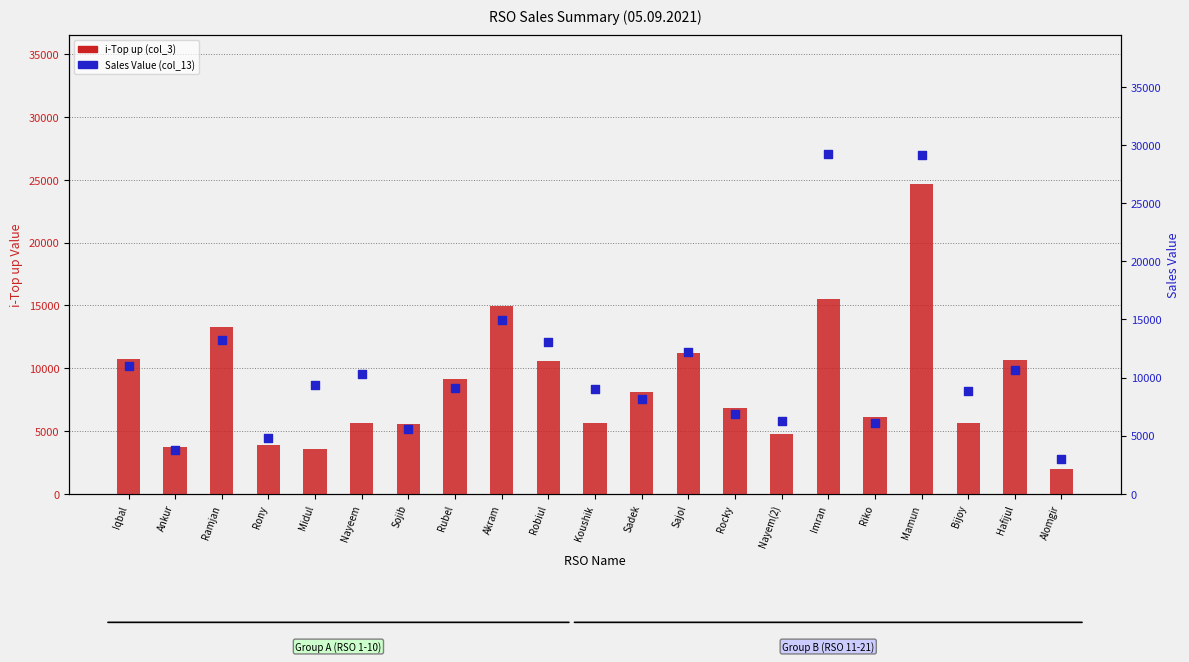

At how many categories does at least one series exceed 28097?

2